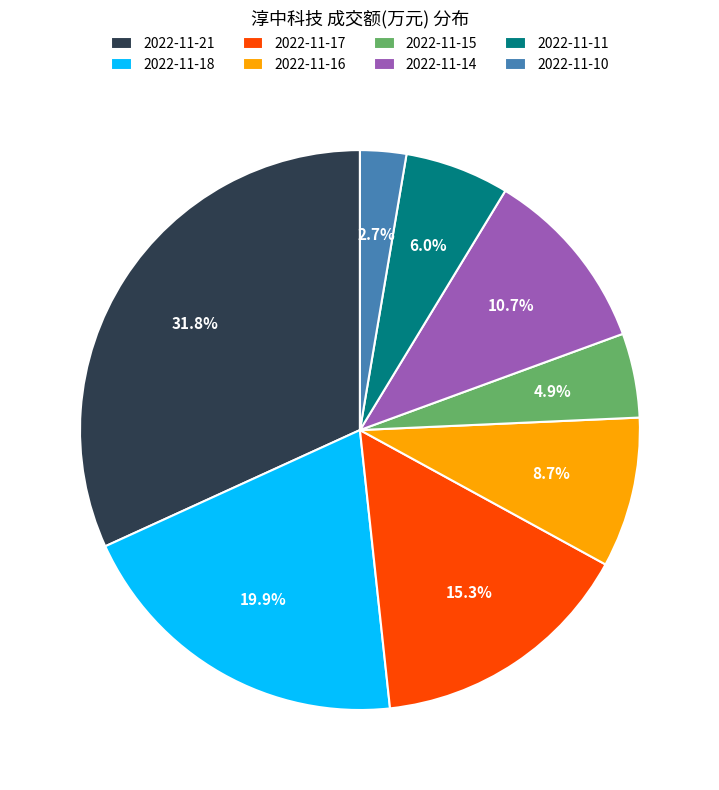

Does 2022-11-15 represent more than half of the total?

No